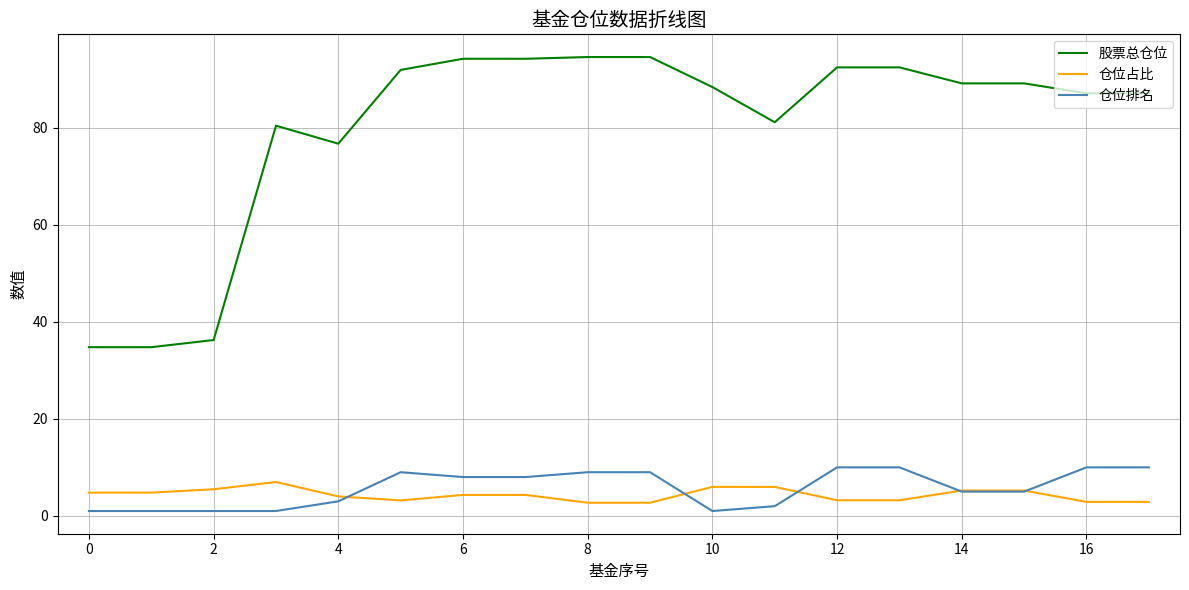

Which series has the largest total across all categories?

股票总仓位